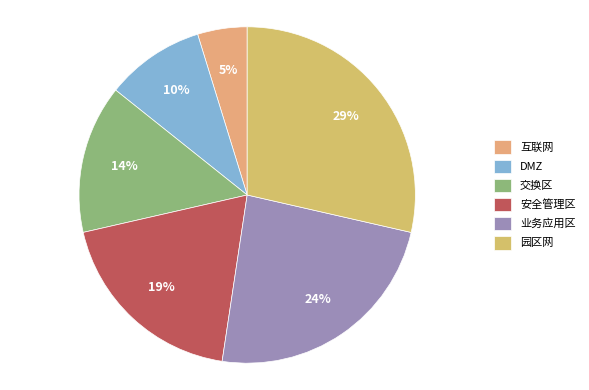

Is 园区网 the majority of the pie?

No